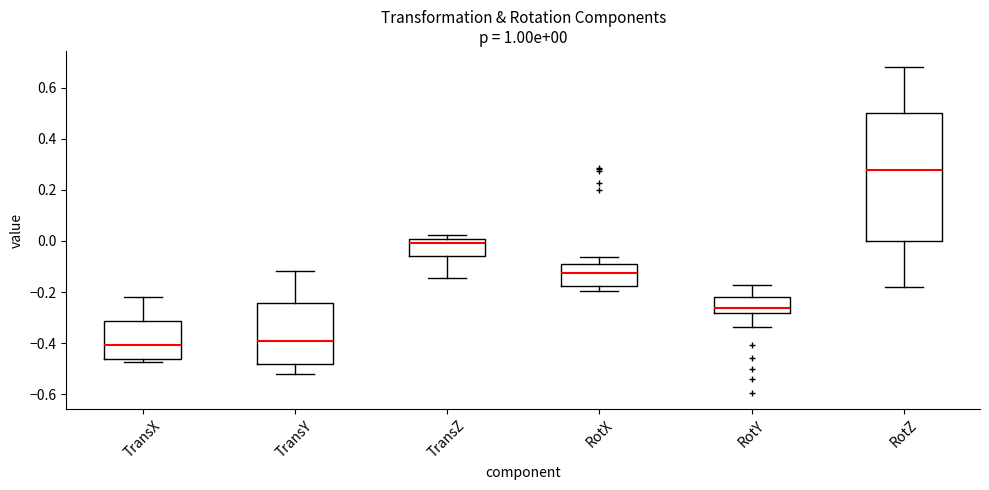

Which box's median line is the highest?

RotZ